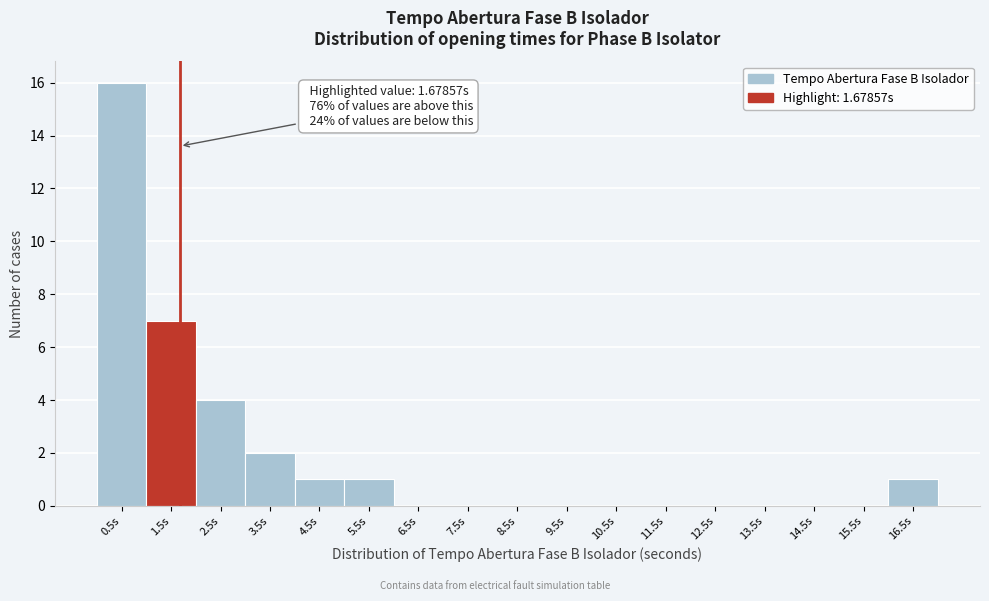

Which range on the x-axis has the tallest bar?

0 to 1